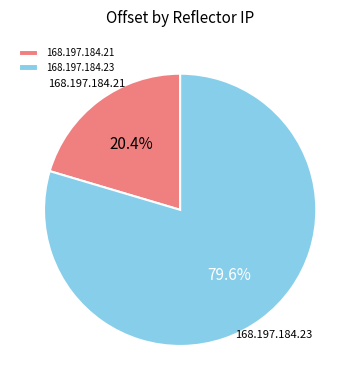

Is there any slice that represents more than half of the pie?

Yes